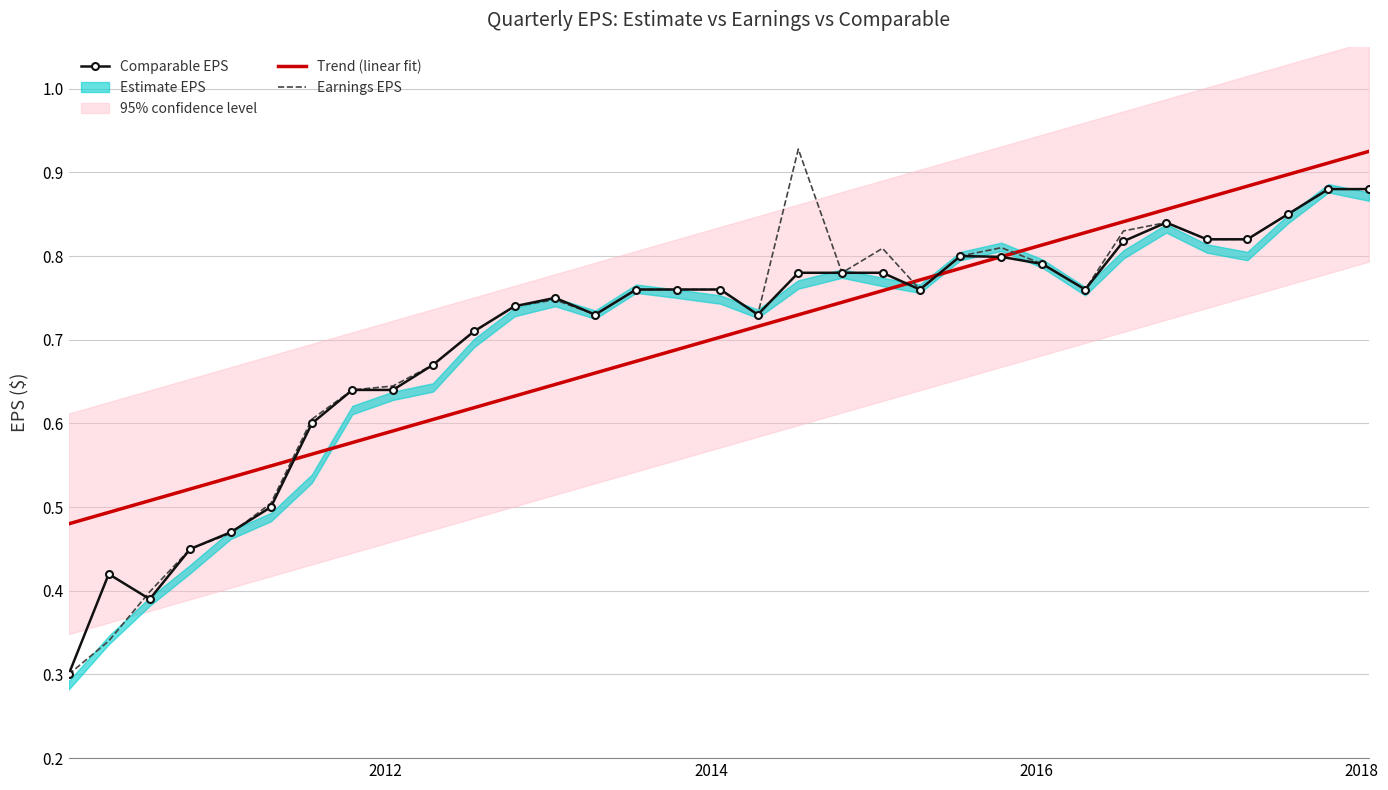

After their last crossing, which series has the higher values: Earnings EPS or Trend (linear fit)?

Trend (linear fit)